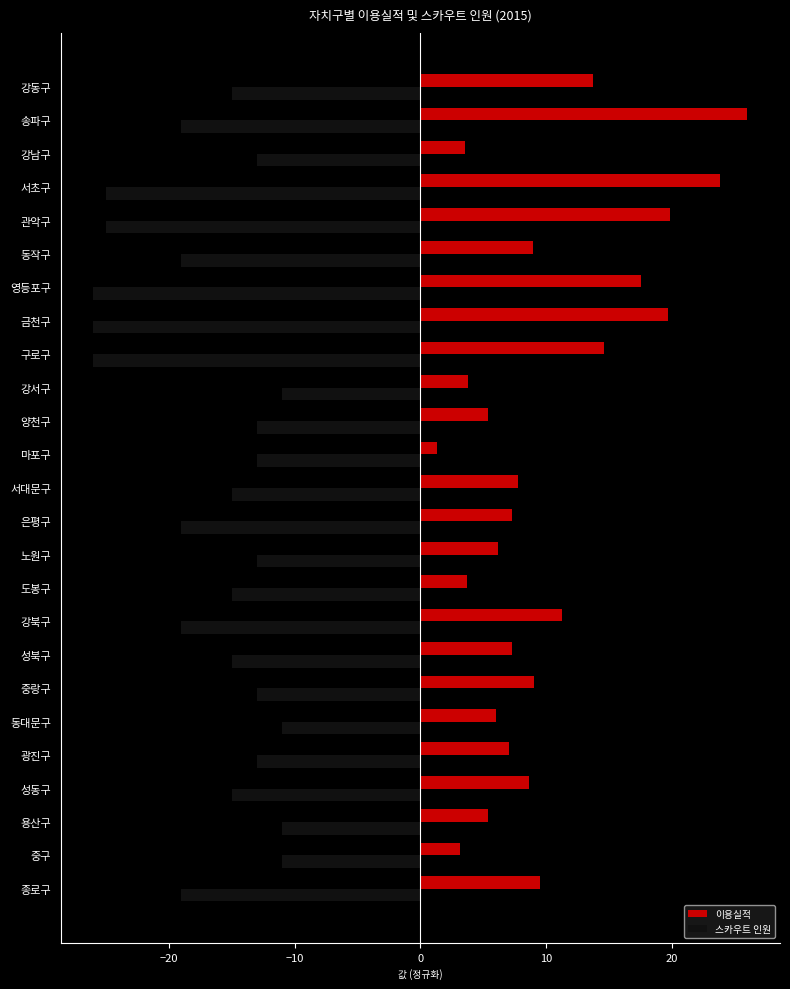

Count the 스카우트 인원 values in the range -19 to -13.

16